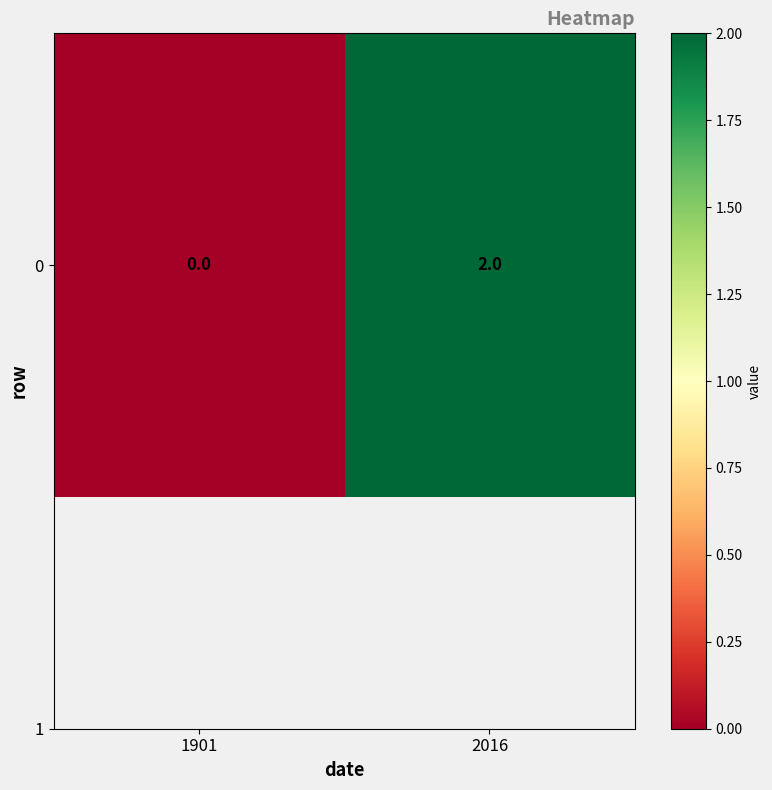

How many positive values are there?

1